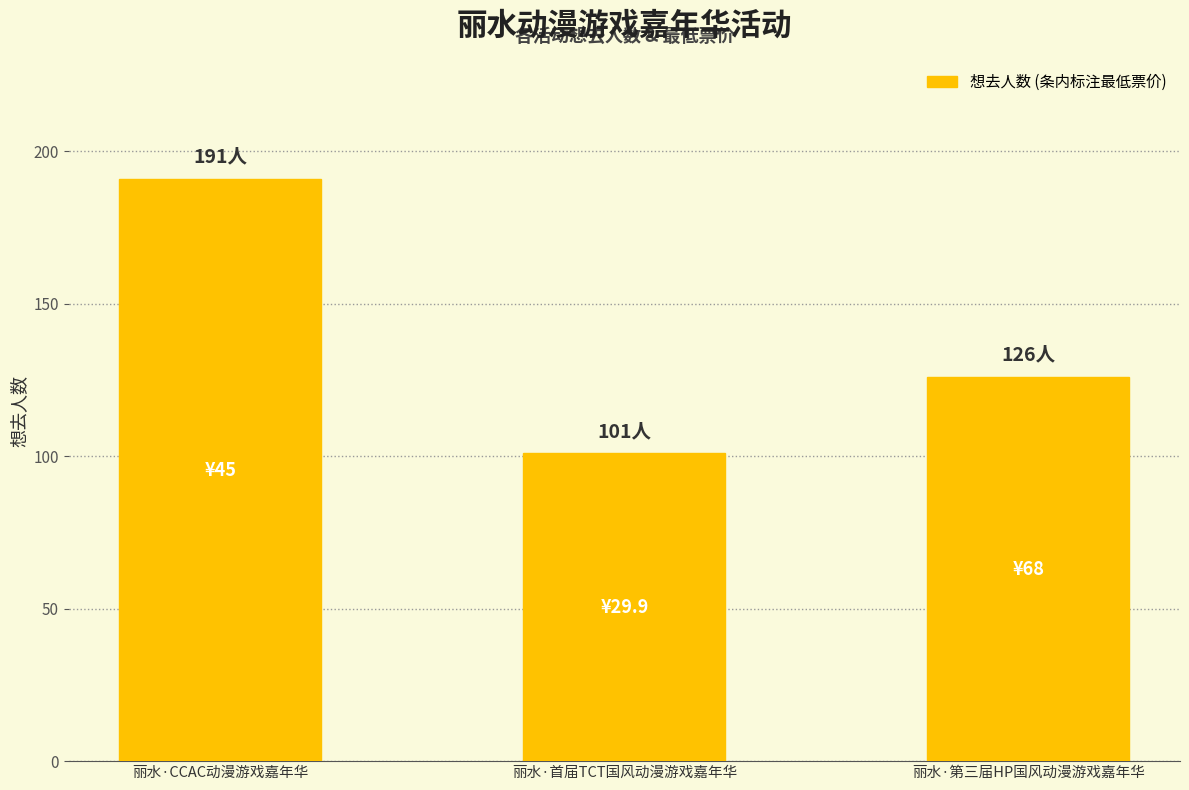

What is the value of the 3rd bar from the left?

126